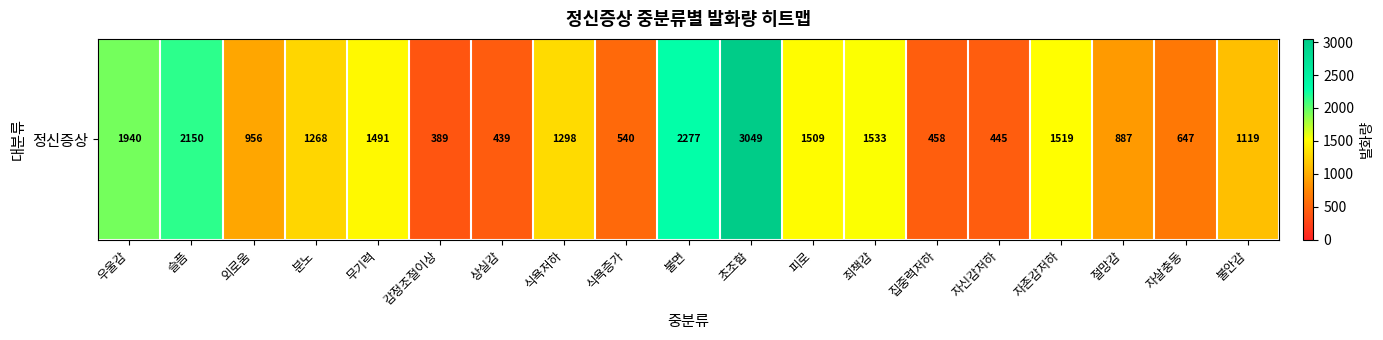

What is the minimum value shown in the chart?

389